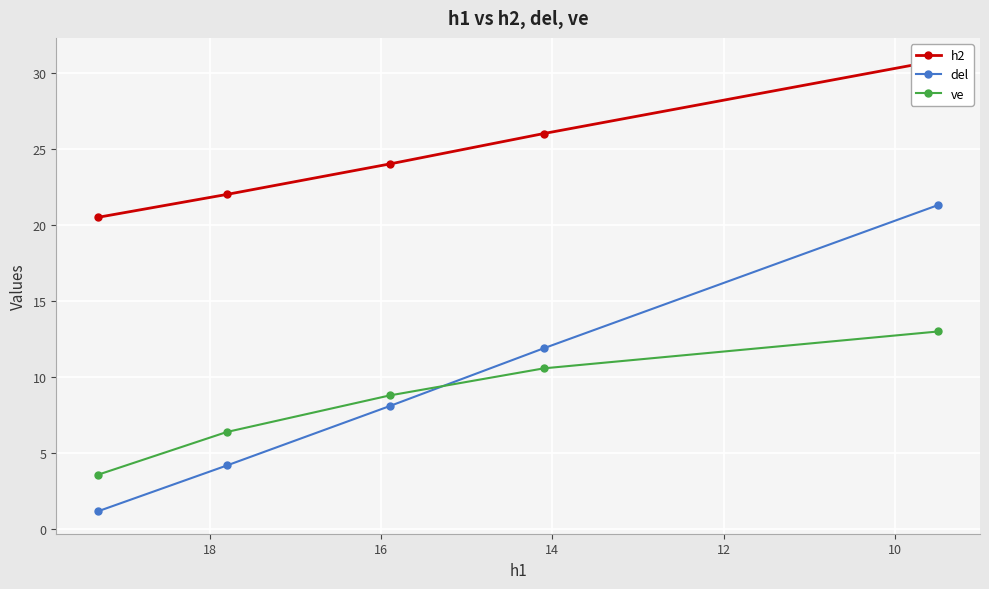

How many lines are shown in the chart?

3